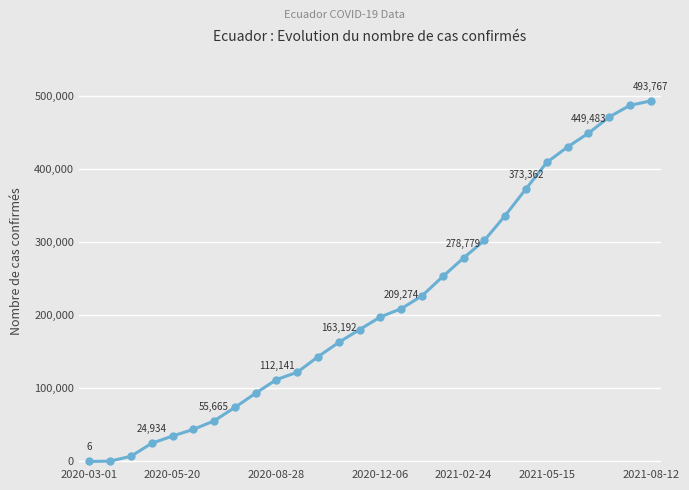

What is the sum of all values?

5978642